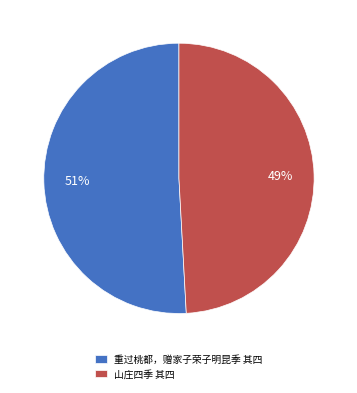

To the nearest percent, what is the difference between the largest and smallest slice percentages?

2%